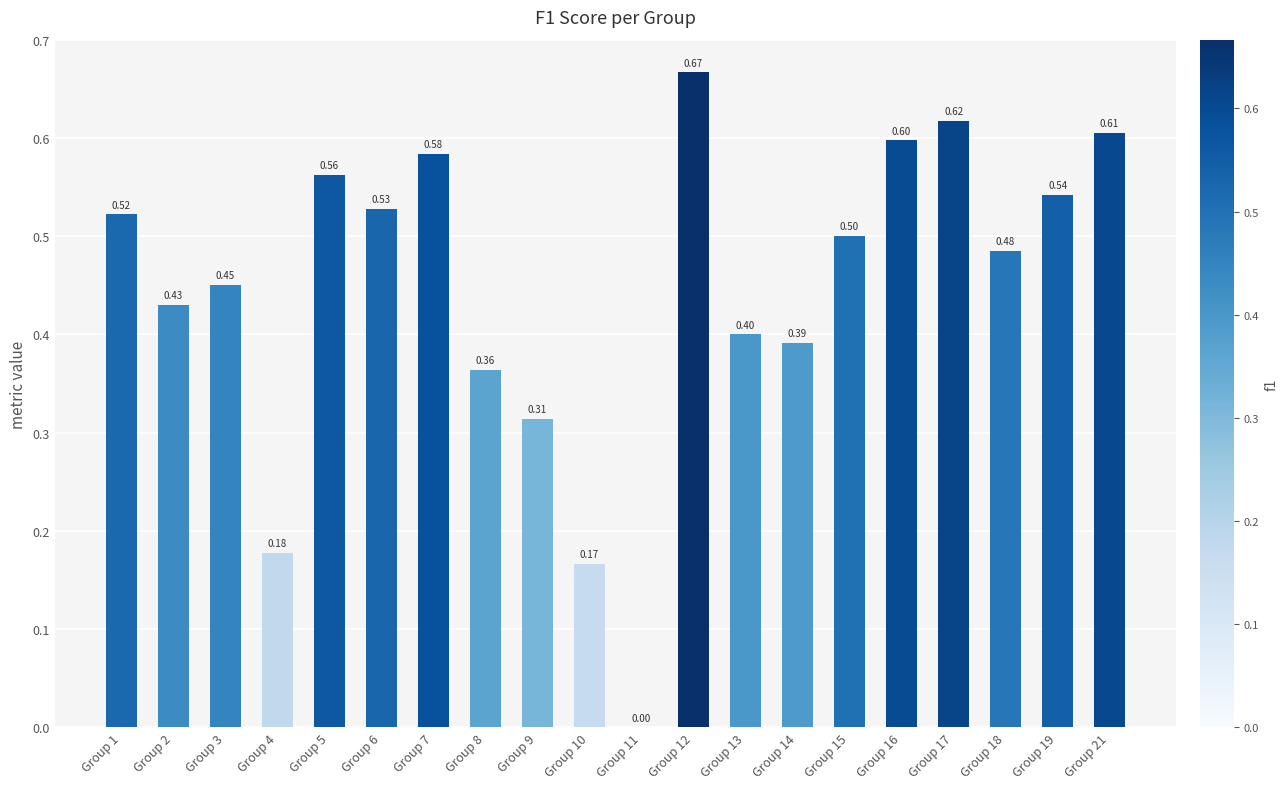

What is the sum of the values at Group 7 and Group 2?

1.0